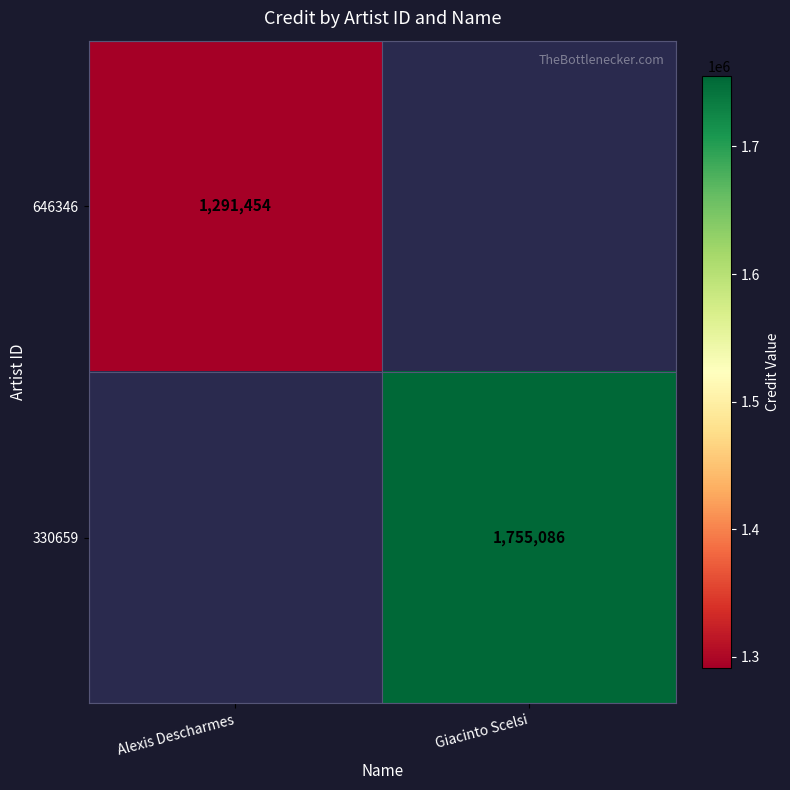

How many series are shown in this chart?

2